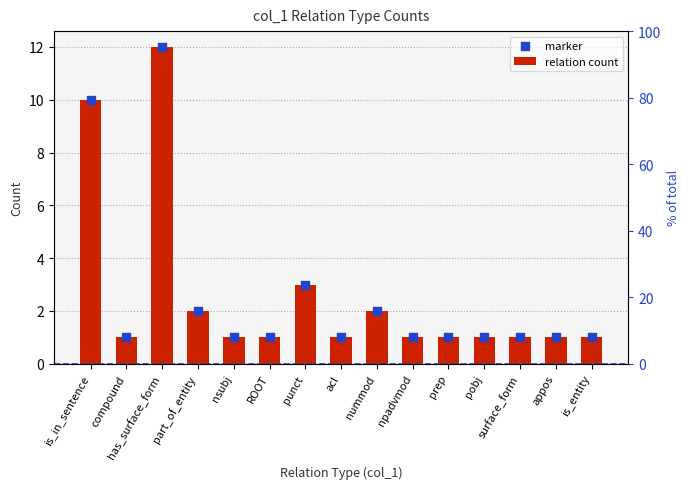

At which category is the sum across all series the highest?

has_surface_form